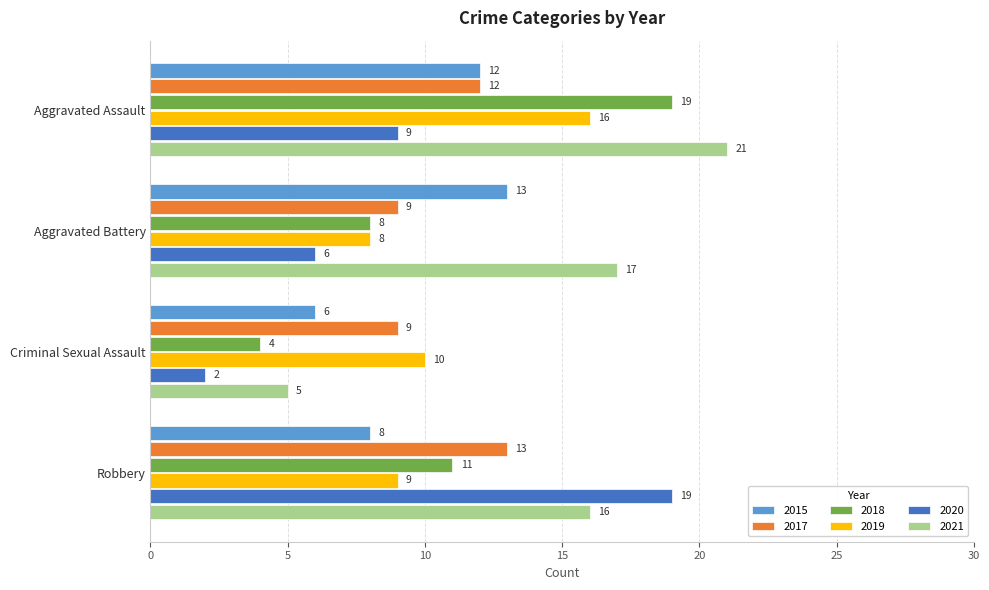

At which category is the sum across all series the highest?

Aggravated Assault